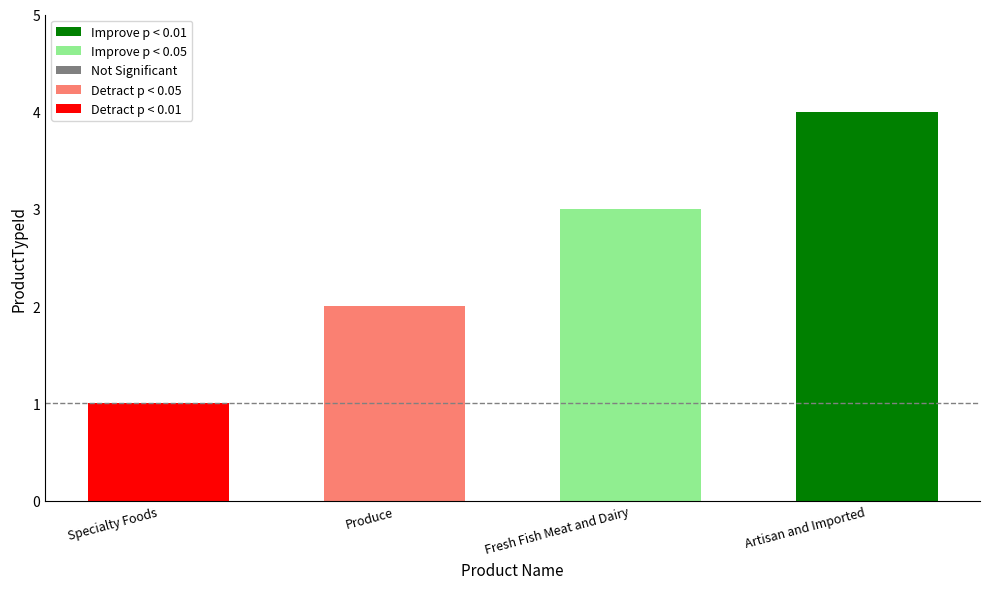

Between Produce and Fresh Fish Meat and Dairy, which is larger?

Fresh Fish Meat and Dairy